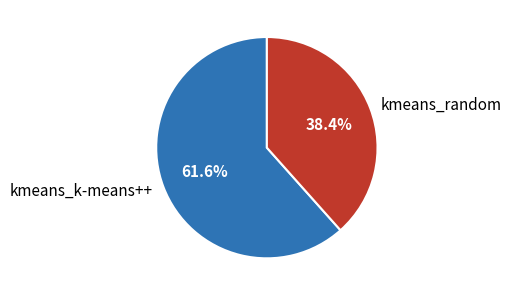

Rank the categories by value from lowest to highest.

kmeans_random, kmeans_k-means++